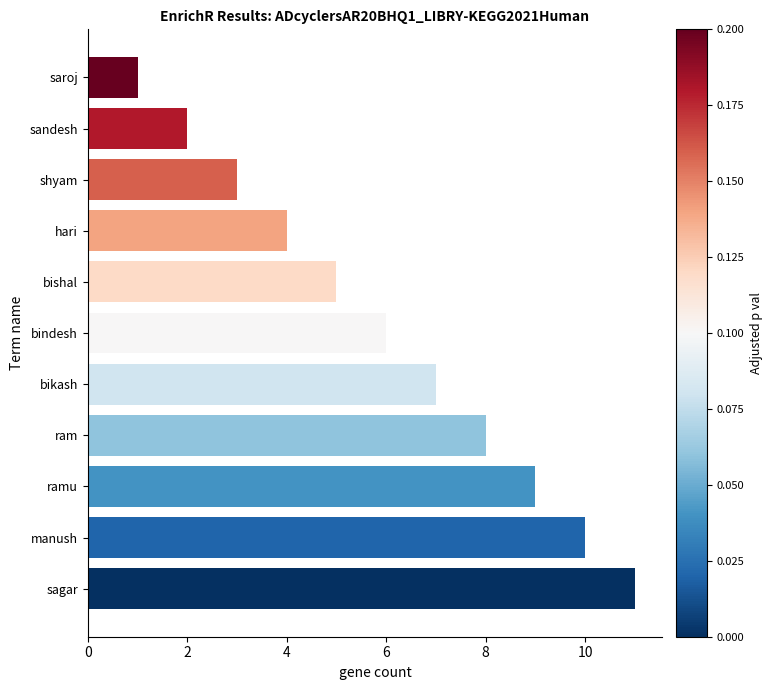

What is the sum of all values?

66